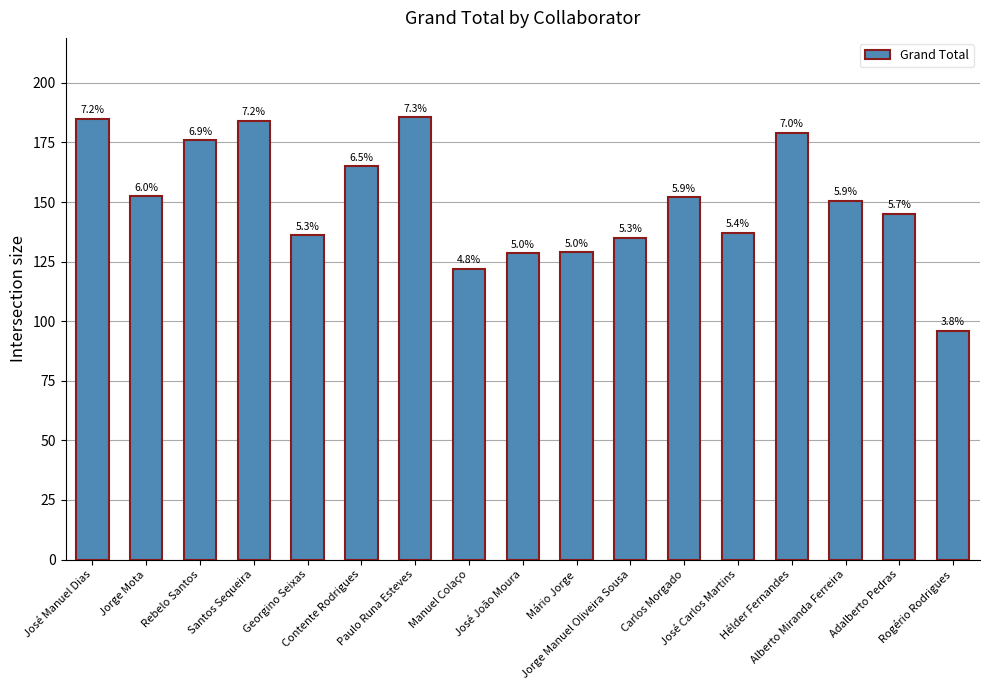

What is the smallest value displayed?

96.0